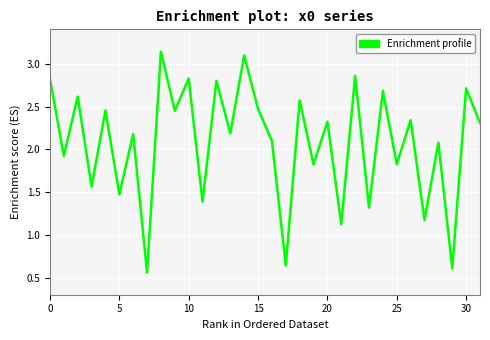

What is the difference between the maximum and minimum values?

2.6